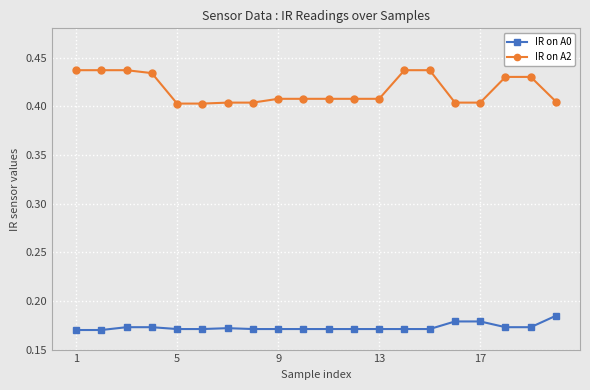

Which series has the largest total across all categories?

IR on A2